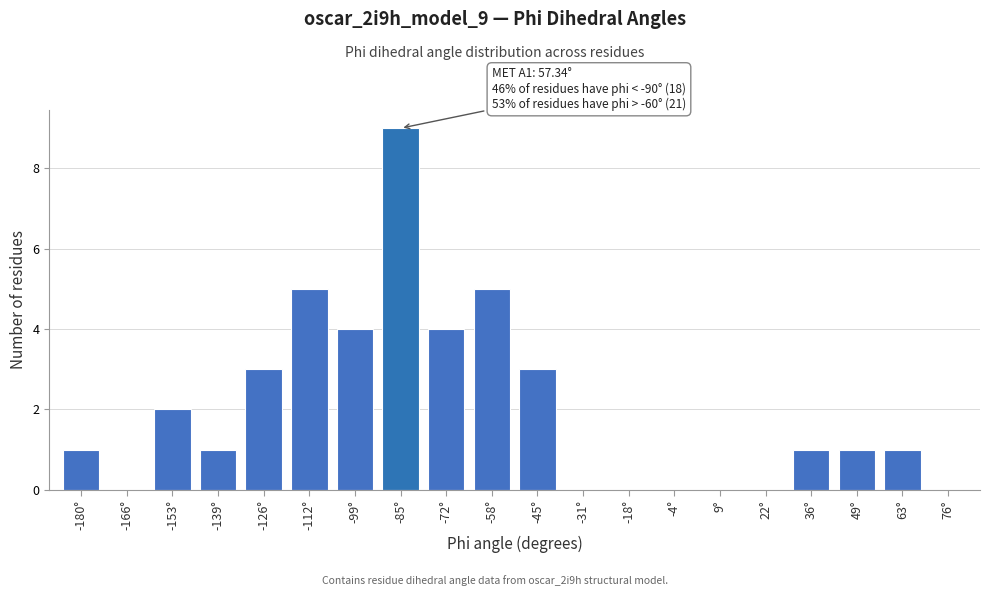

Reading right to left, transcribe all the data shown in this chart.

76°=0	63°=1	49°=1	36°=1	22°=0	9°=0	-4°=0	-18°=0	-31°=0	-45°=3	-58°=5	-72°=4	-85°=9	-99°=4	-112°=5	-126°=3	-139°=1	-153°=2	-166°=0	-180°=1